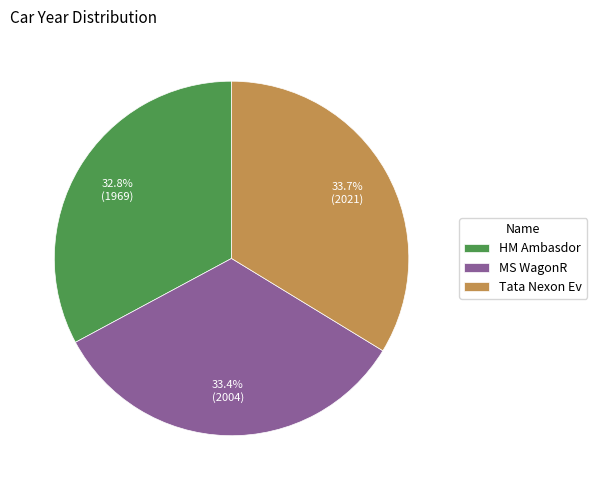

Which slice is the smallest?

HM Ambasdor